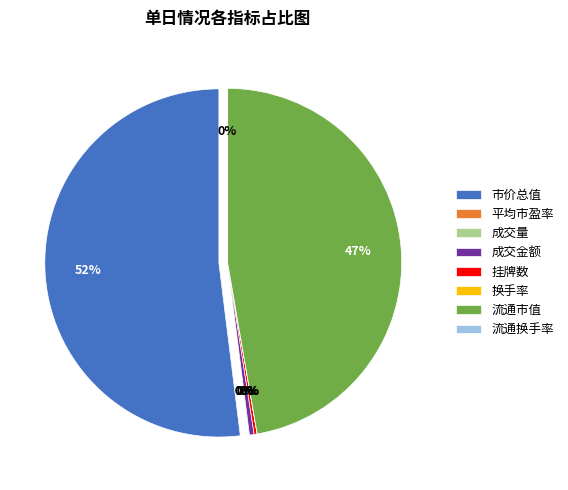

Does any single category account for the majority?

Yes